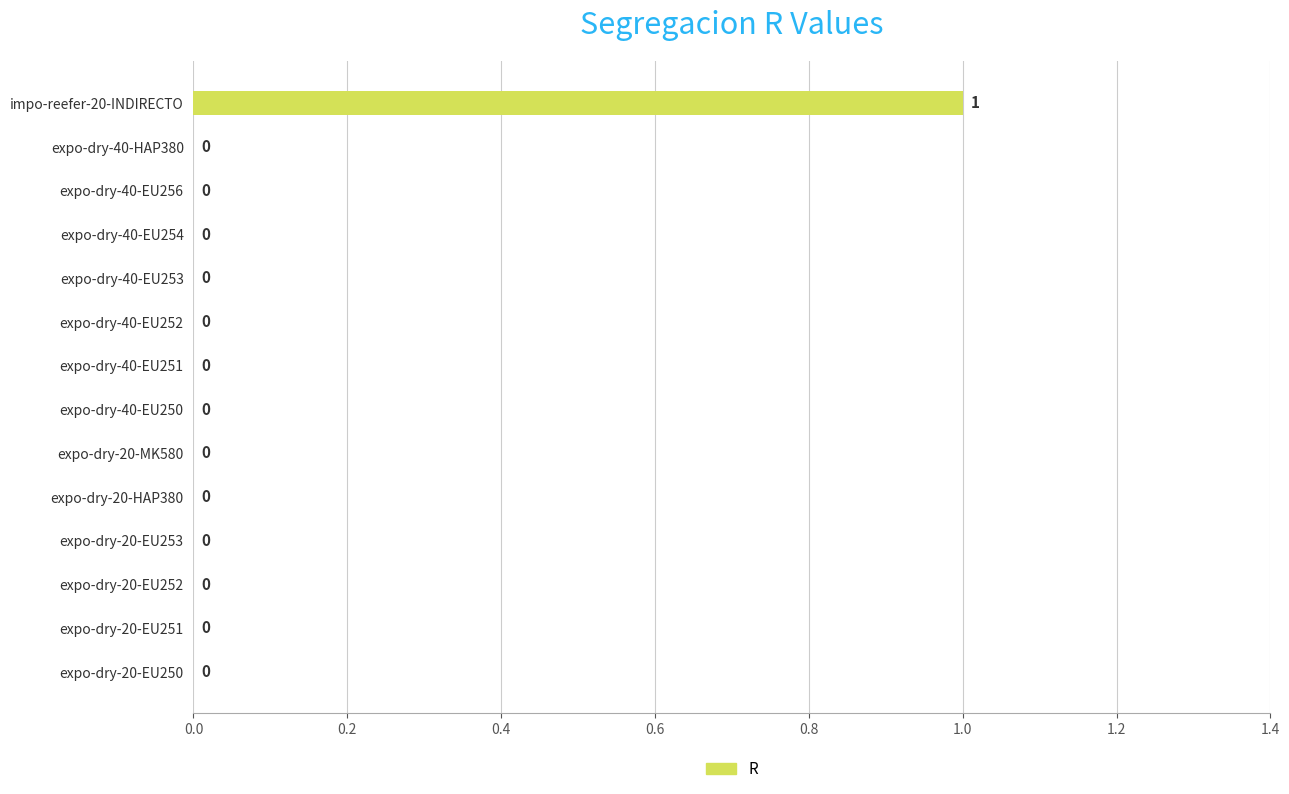

Count the number of values greater than 0.

1